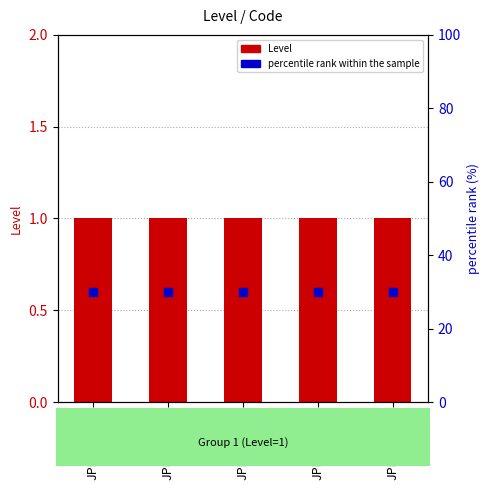

What are all the series names shown in the legend?

Level, percentile rank within the sample